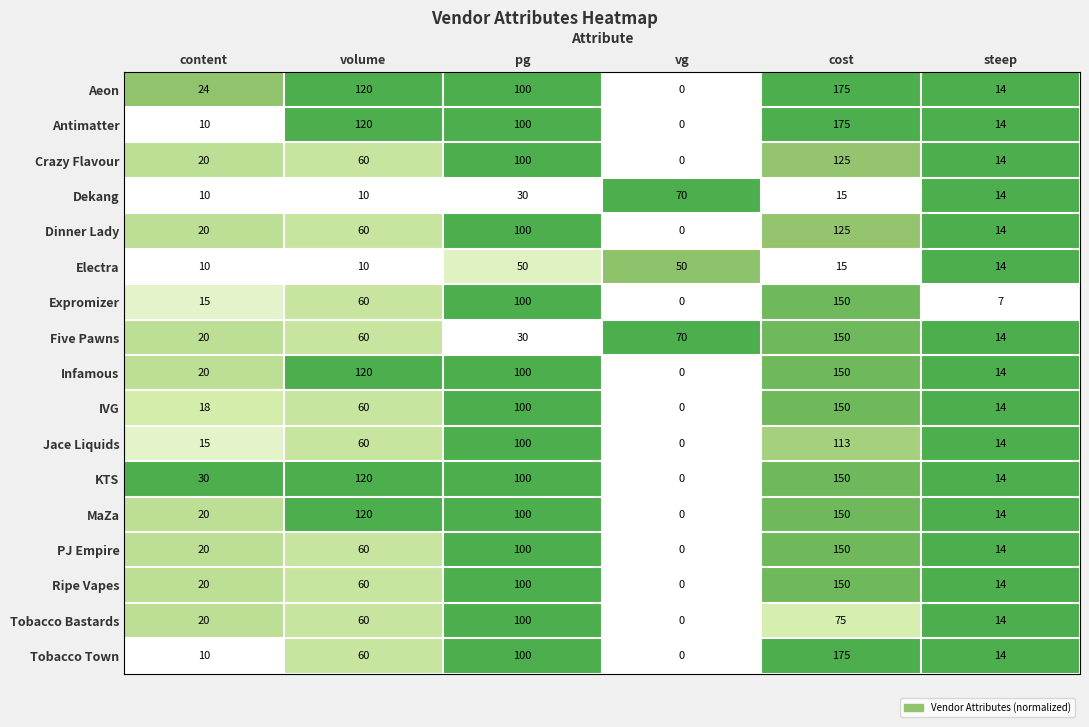

At which label does KTS first exceed 100?

volume